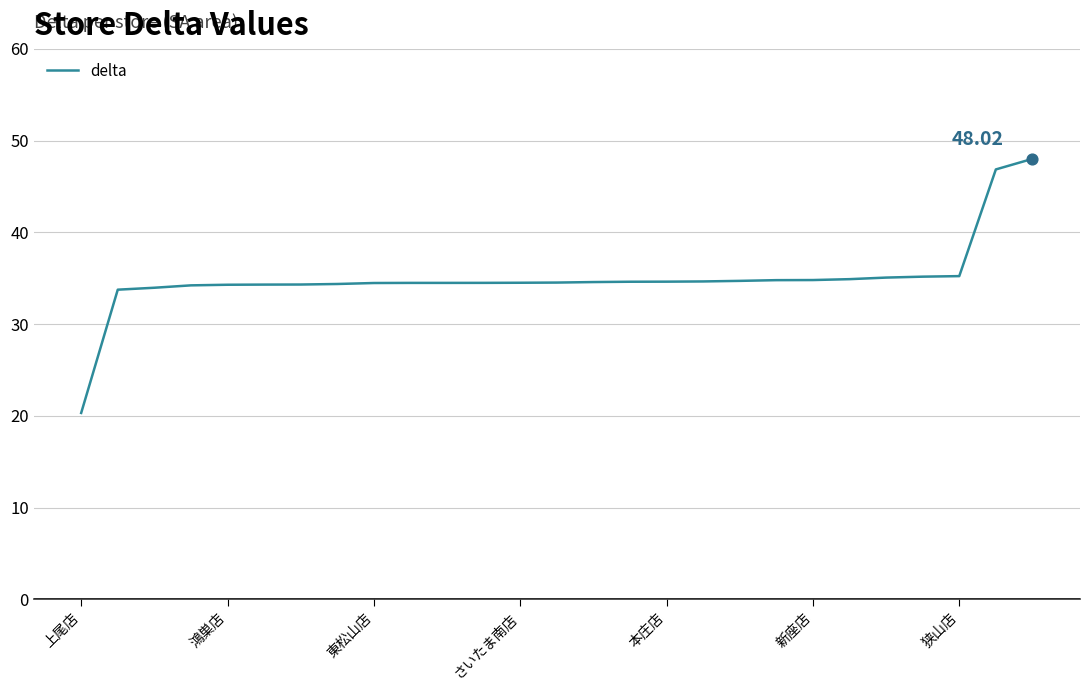

What is the difference between the maximum and minimum values?

27.7